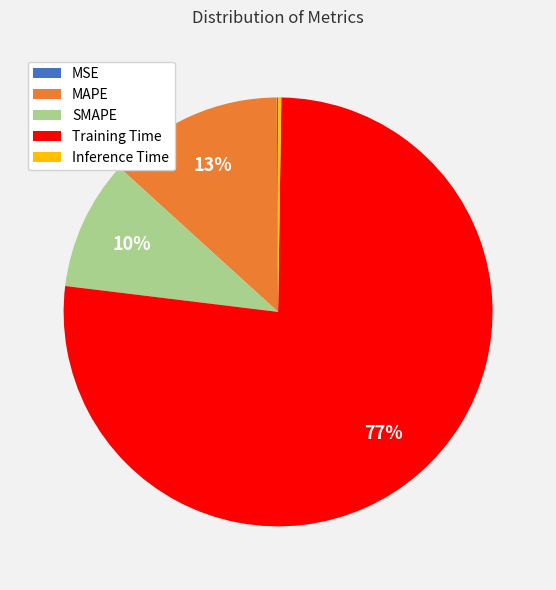

The SMAPE slice represents 10% of the pie. True or false?

True